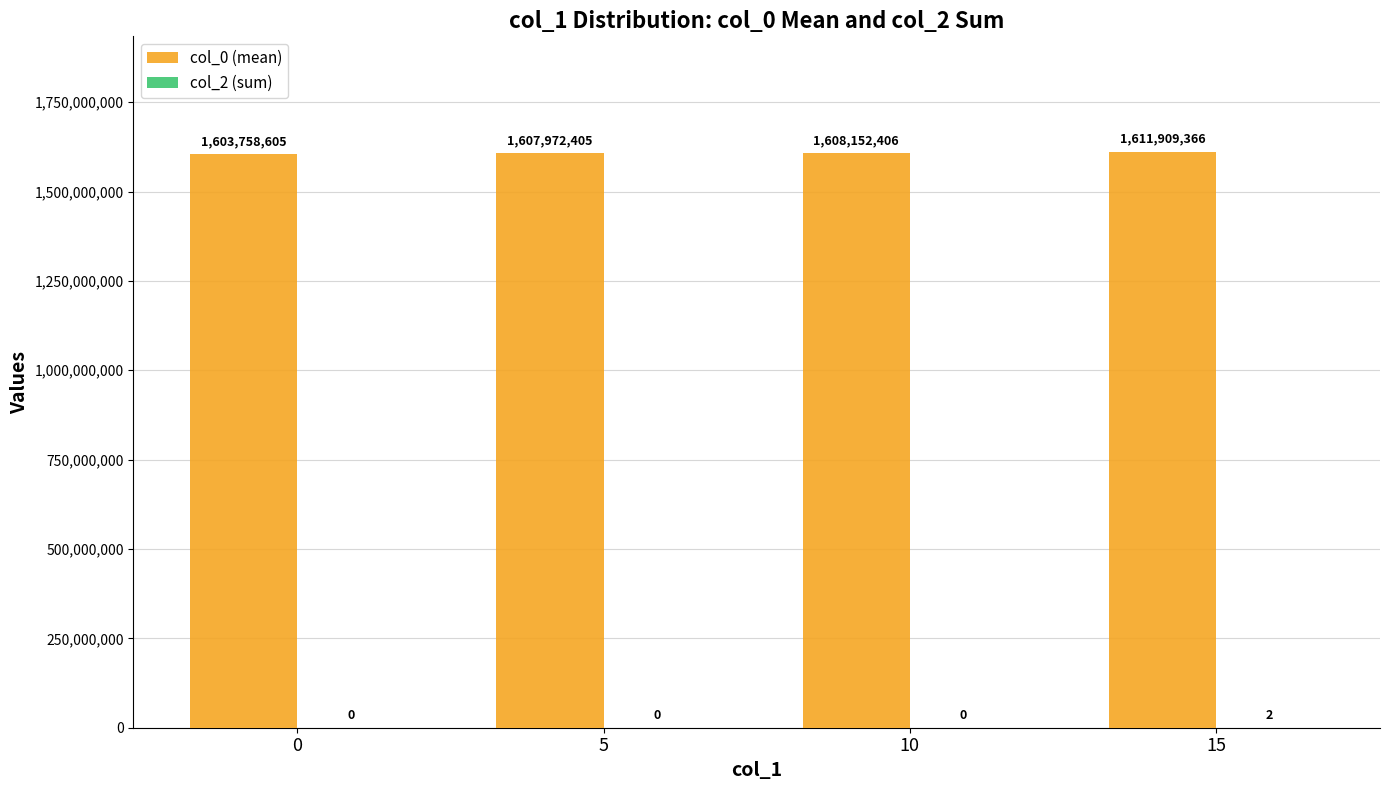

Which category has the highest value across all series?

15